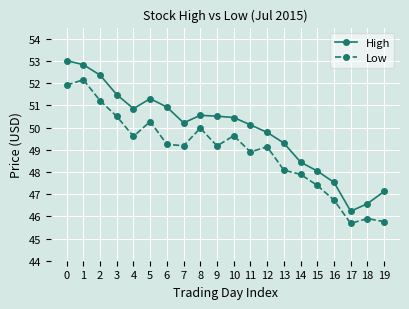

Is this an area chart (filled region under the line)?

No